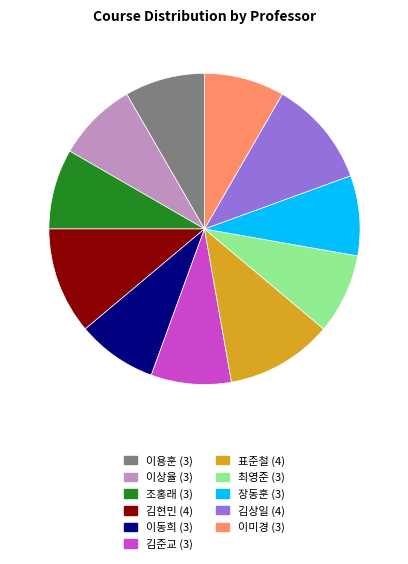

Does any single category account for the majority?

No